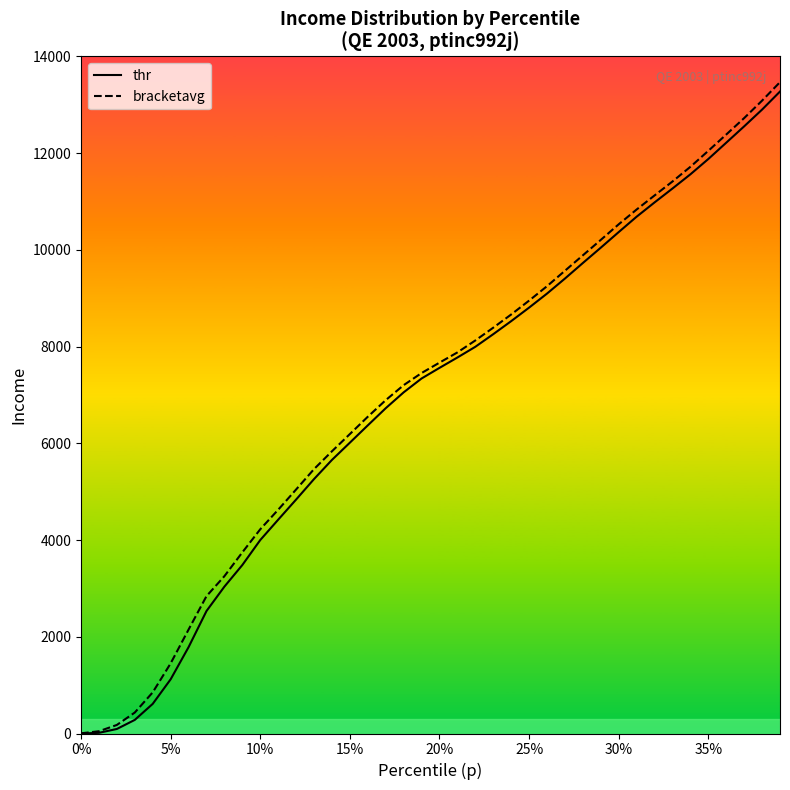

What is the difference between the highest and lowest values at 0%?

3.7